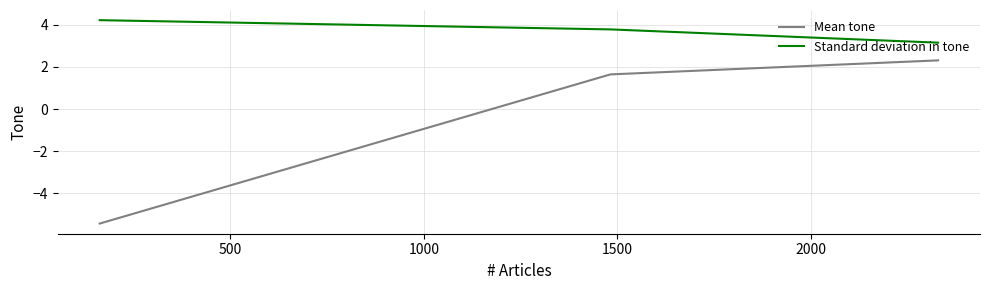

Rank the series by their average value, from highest to lowest.

Standard deviation in tone, Mean tone